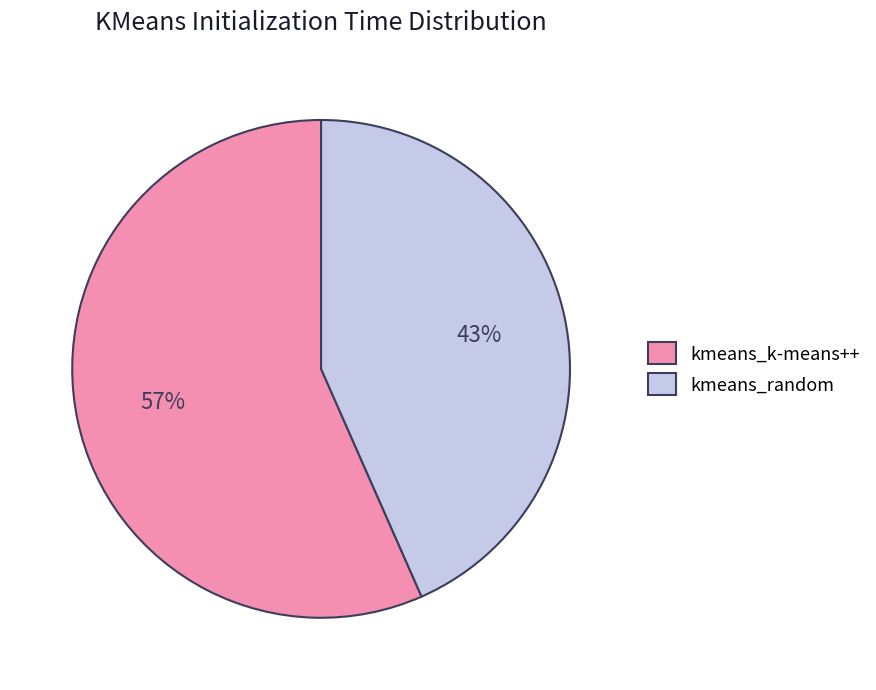

What percentage is the kmeans_k-means++ slice, to the nearest percent?

57%